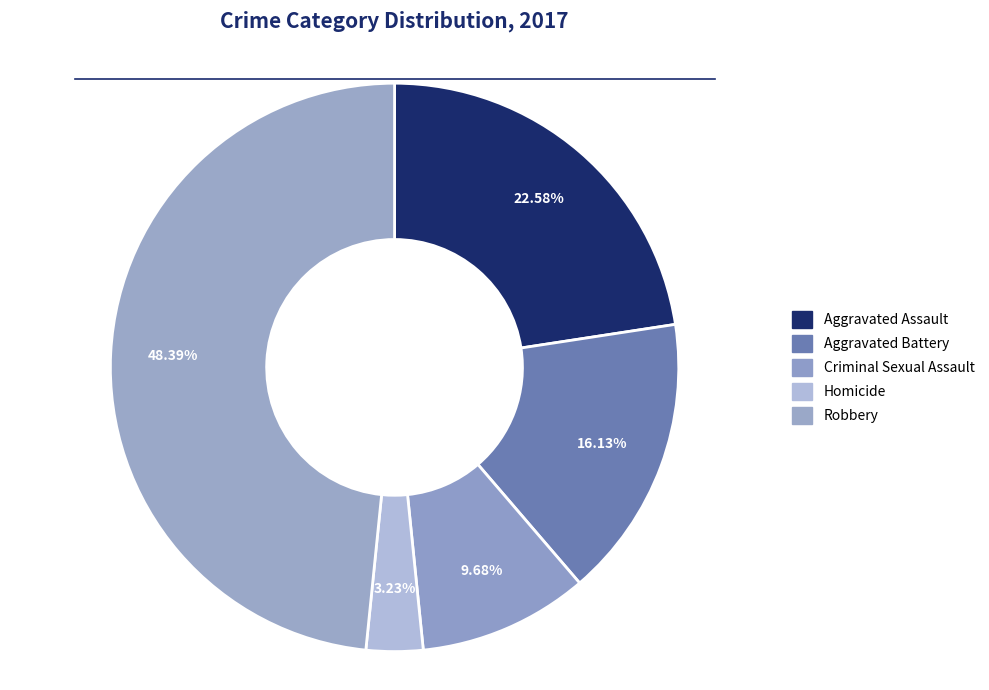

To the nearest percent, what portion does Aggravated Assault represent?

23%